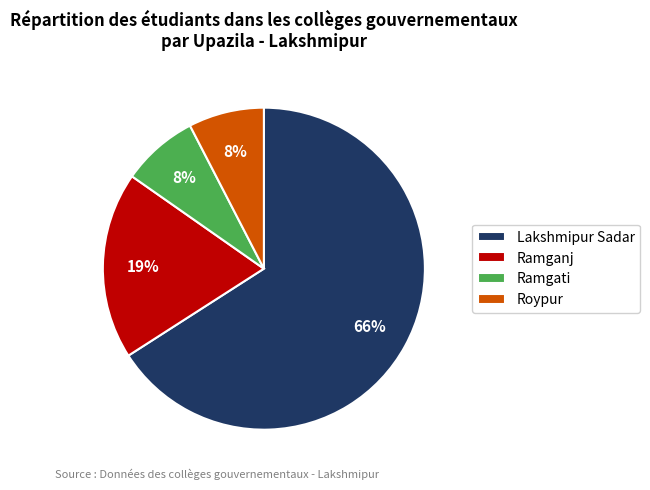

What is the ratio of the value at Ramgati to the value at Roypur?

1.0